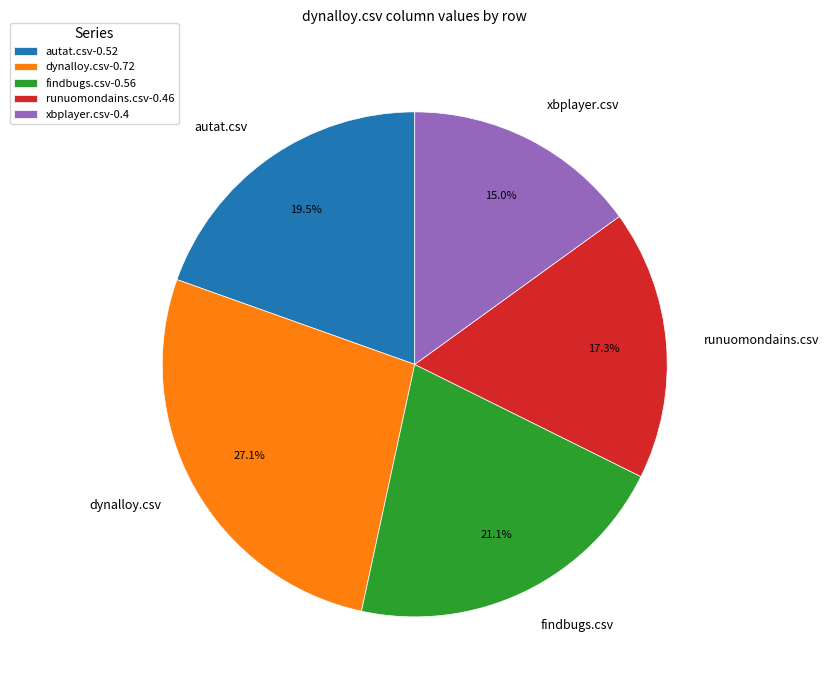

Which slice is the smallest?

xbplayer.csv